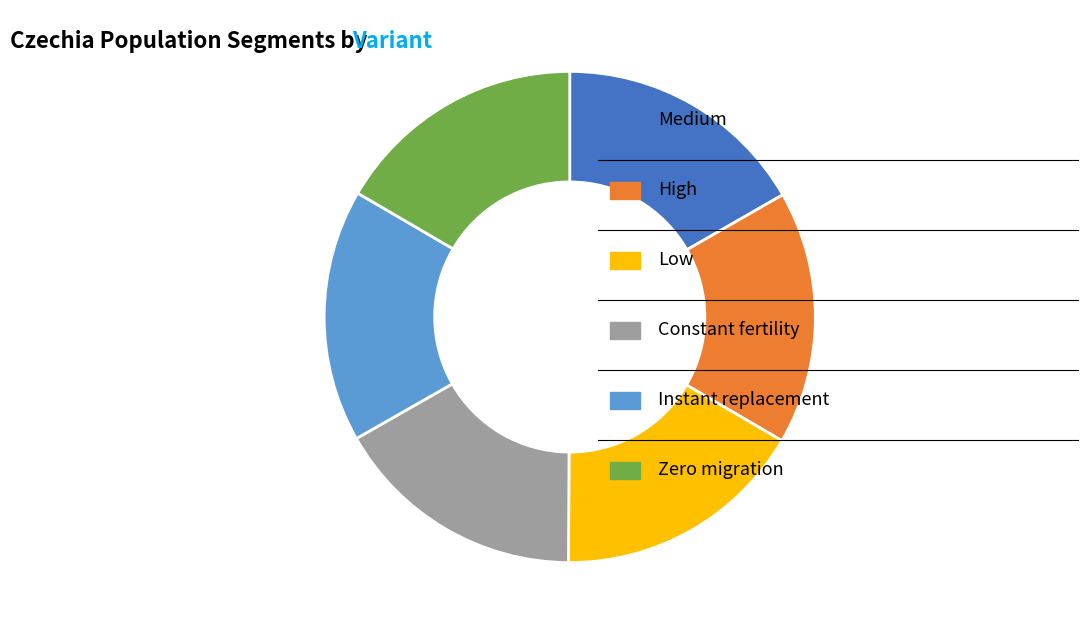

Does any single category account for the majority?

No